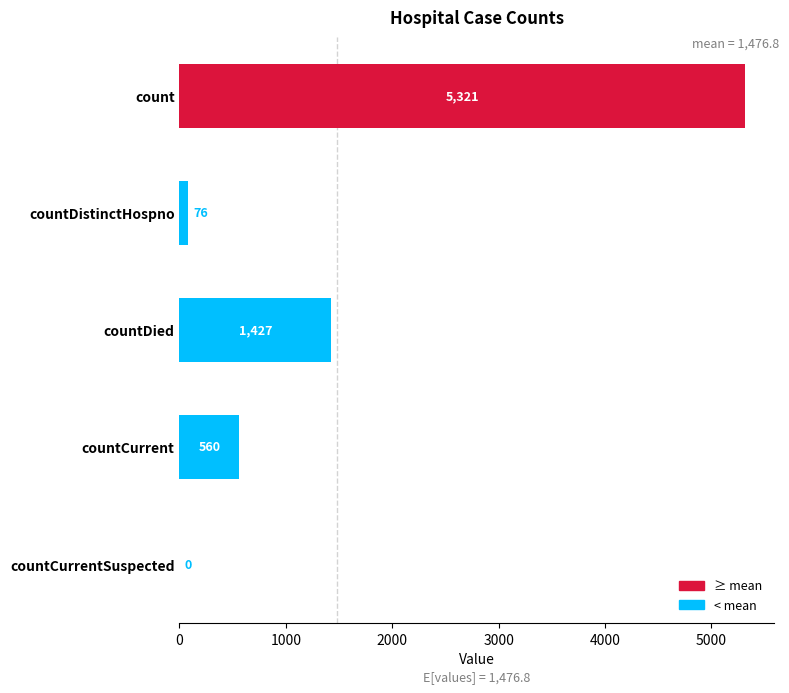

Are the bars horizontal?

Yes